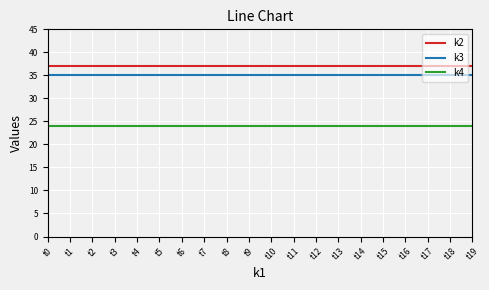

What is the difference between the highest and lowest values at t7?

13